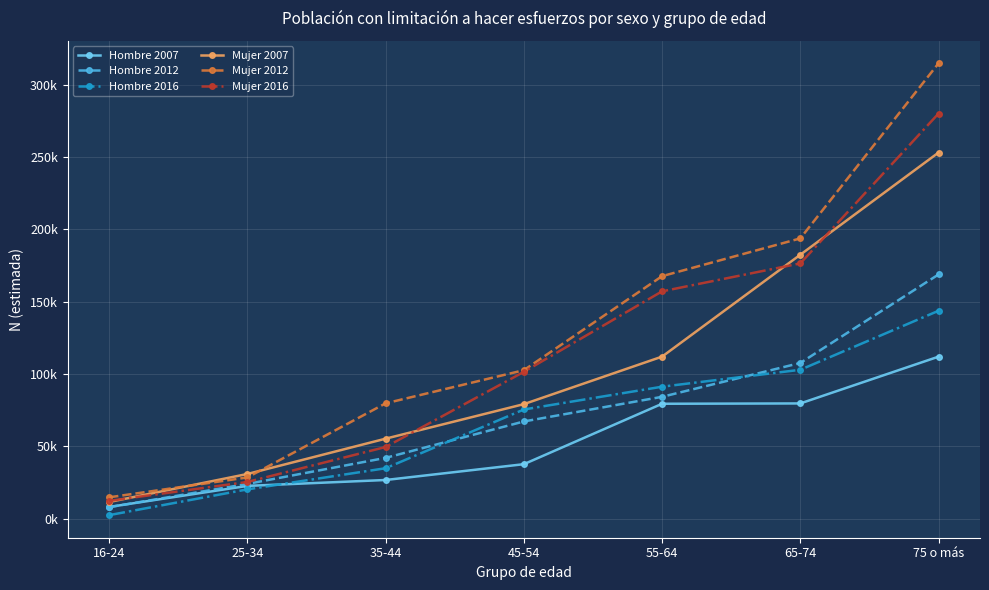

What is the sum of the Mujer 2016 values at 35-44 and 45-54?

150907